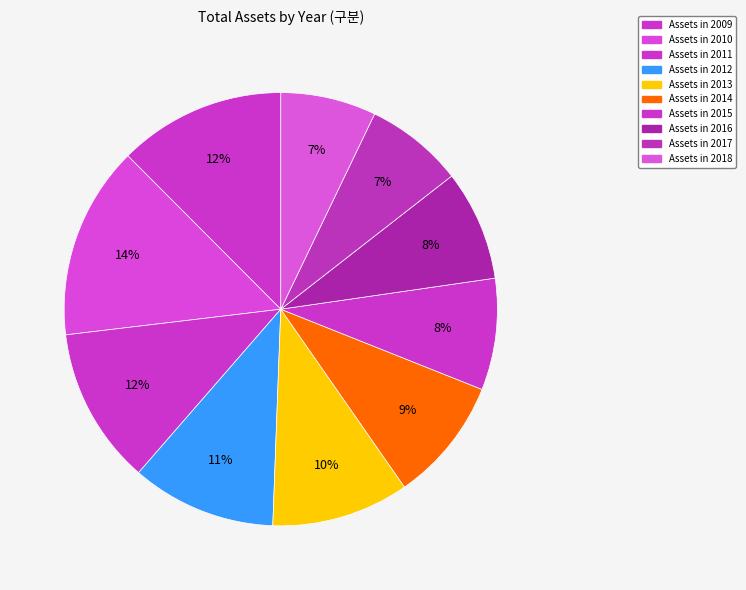

How many segments does this pie chart have?

10